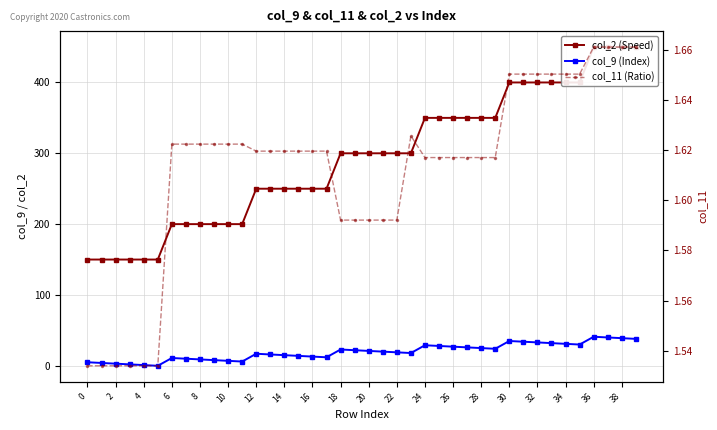

At which category is the sum across all series the highest?

36